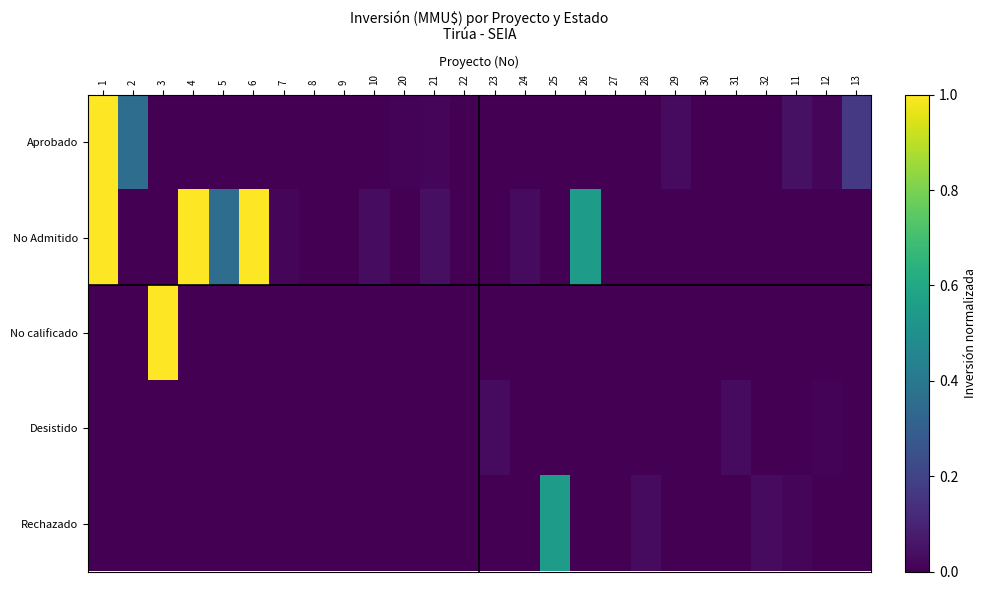

Reading right to left, what are all the values shown in this chart?

Aprobado: 13=0.2	12=0.0	11=0.0	32=0.0	31=0.0	30=0.0	29=0.0	28=0.0	27=0.0	26=0.0	25=0.0	24=0.0	23=0.0	22=0.0	21=0.0	20=0.0	10=0.0	9=0.0	8=0.0	7=0.0	6=0.0	5=0.0	4=0.0	3=0.0	2=0.4	1=1.0
No Admitido: 13=0.0	12=0.0	11=0.0	32=0.0	31=0.0	30=0.0	29=0.0	28=0.0	27=0.0	26=0.6	25=0.0	24=0.0	23=0.0	22=0.0	21=0.0	20=0.0	10=0.0	9=0.0	8=0.0	7=0.0	6=1.0	5=0.4	4=1.0	3=0.0	2=0.0	1=1.0
No calificado: 13=0.0	12=0.0	11=0.0	32=0.0	31=0.0	30=0.0	29=0.0	28=0.0	27=0.0	26=0.0	25=0.0	24=0.0	23=0.0	22=0.0	21=0.0	20=0.0	10=0.0	9=0.0	8=0.0	7=0.0	6=0.0	5=0.0	4=0.0	3=1.0	2=0.0	1=0.0
Desistido: 13=0.0	12=0.0	11=0.0	32=0.0	31=0.0	30=0.0	29=0.0	28=0.0	27=0.0	26=0.0	25=0.0	24=0.0	23=0.0	22=0.0	21=0.0	20=0.0	10=0.0	9=0.0	8=0.0	7=0.0	6=0.0	5=0.0	4=0.0	3=0.0	2=0.0	1=0.0
Rechazado: 13=0.0	12=0.0	11=0.0	32=0.0	31=0.0	30=0.0	29=0.0	28=0.0	27=0.0	26=0.0	25=0.6	24=0.0	23=0.0	22=0.0	21=0.0	20=0.0	10=0.0	9=0.0	8=0.0	7=0.0	6=0.0	5=0.0	4=0.0	3=0.0	2=0.0	1=0.0